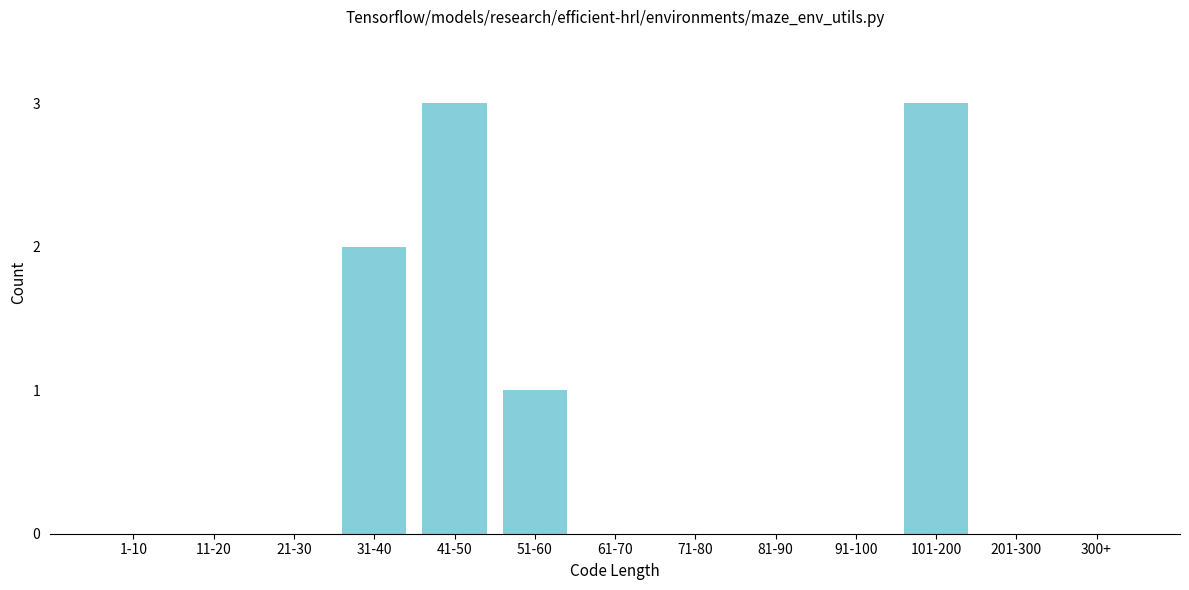

Reading left to right, list all the values displayed in this chart.

1-10=0	11-20=0	21-30=0	31-40=2	41-50=3	51-60=1	61-70=0	71-80=0	81-90=0	91-100=0	101-200=3	201-300=0	300+=0